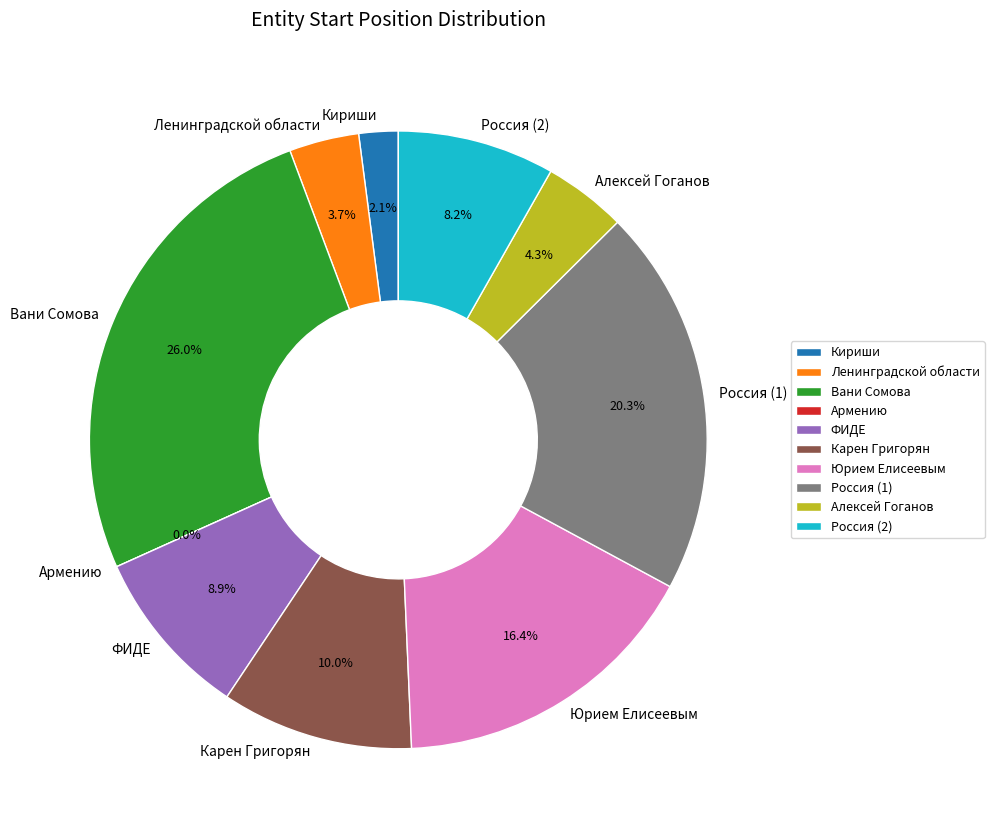

Is Россия (2) the majority of the pie?

No